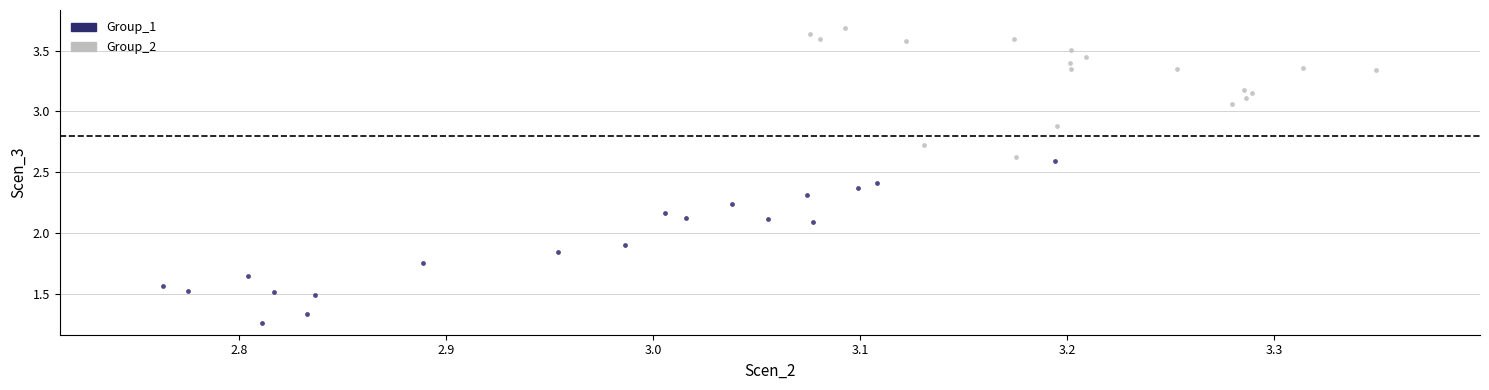

What are all the series names shown in the legend?

Group_1, Group_2